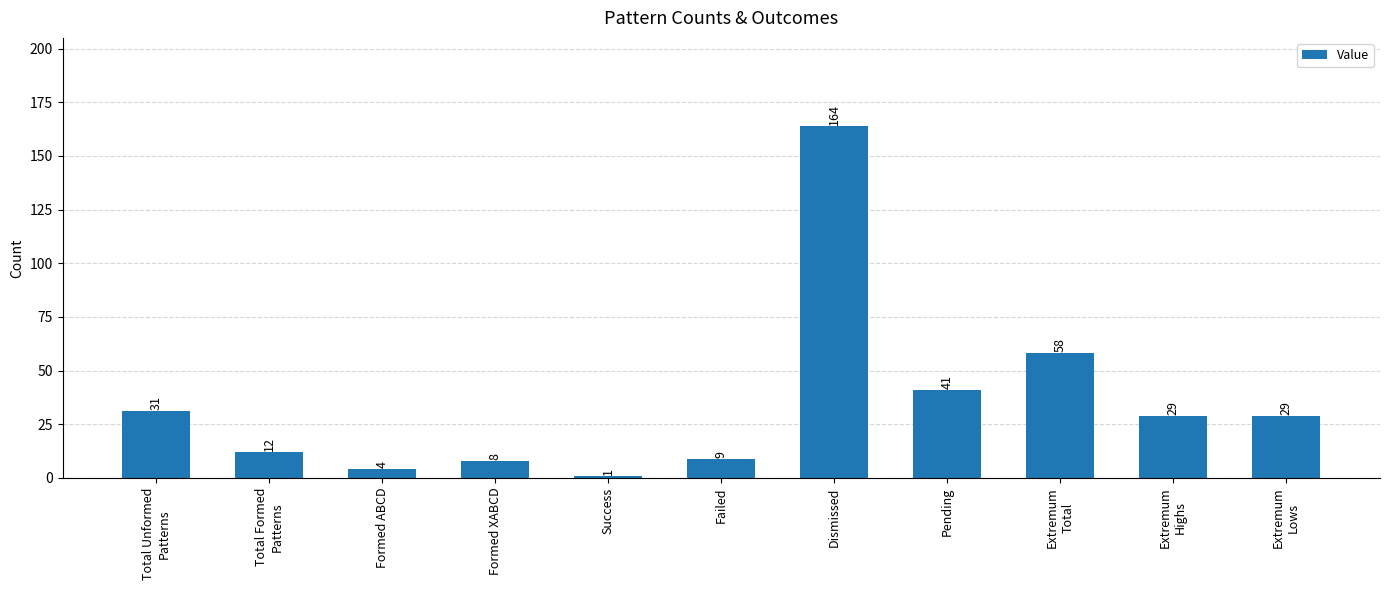

How many bars are there in total?

11